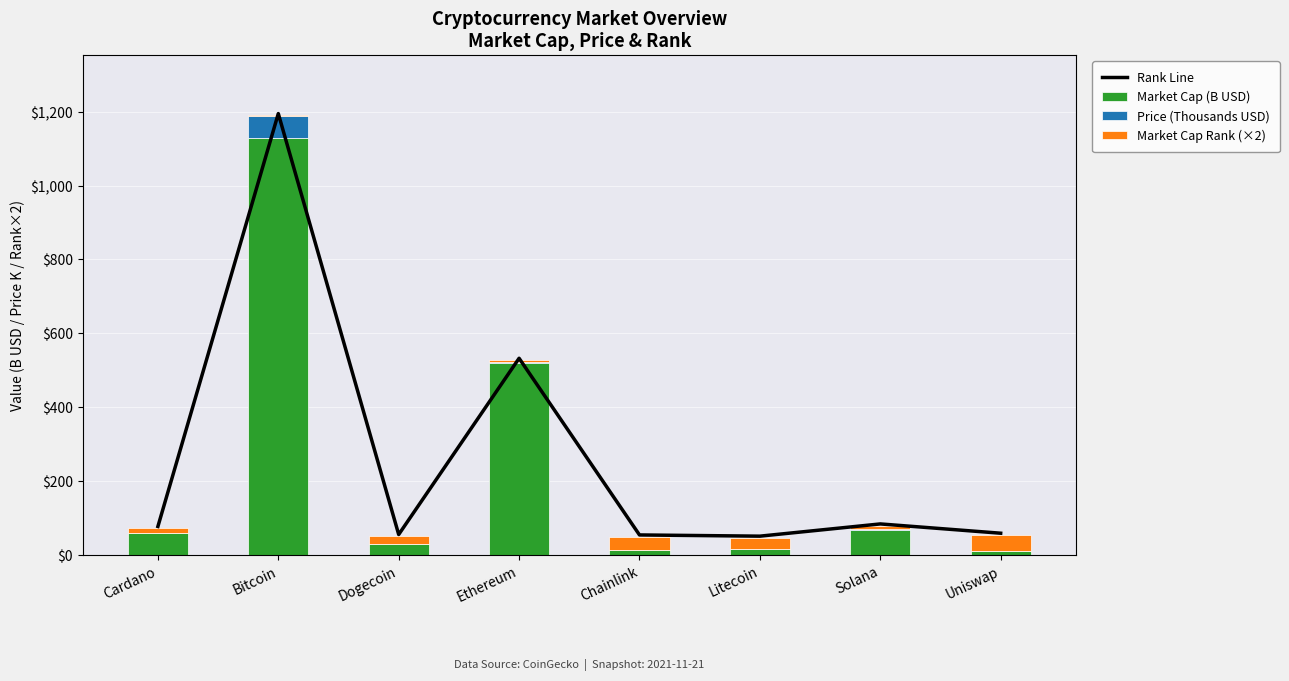

What are all the series names shown in the legend?

Rank Line, Market Cap (B USD), Price (Thousands USD), Market Cap Rank (×2)